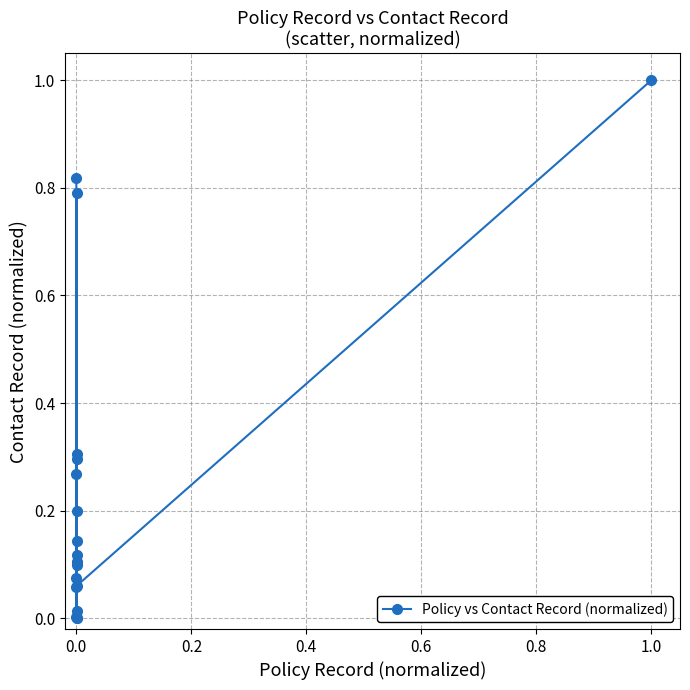

True or false: there are more than 1 points higher than both neighbors.

True